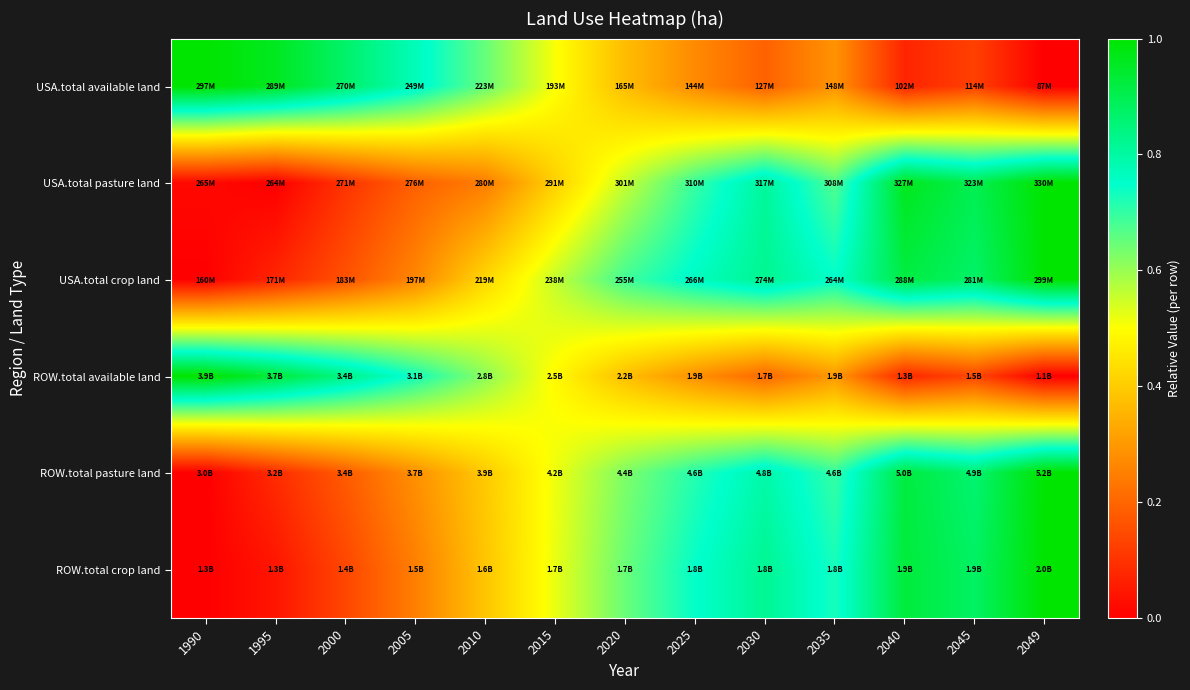

Reading left to right, what are all the values shown in this chart?

USA.total available land: 1990=1.0	1995=1.0	2000=0.9	2005=0.8	2010=0.6	2015=0.5	2020=0.4	2025=0.3	2030=0.2	2035=0.3	2040=0.1	2045=0.1	2049=0.0
USA.total pasture land: 1990=0.0	1995=0.0	2000=0.1	2005=0.2	2010=0.2	2015=0.4	2020=0.6	2025=0.7	2030=0.8	2035=0.7	2040=1.0	2045=0.9	2049=1.0
USA.total crop land: 1990=0.0	1995=0.1	2000=0.2	2005=0.3	2010=0.4	2015=0.6	2020=0.7	2025=0.8	2030=0.8	2035=0.7	2040=0.9	2045=0.9	2049=1.0
ROW.total available land: 1990=1.0	1995=0.9	2000=0.8	2005=0.7	2010=0.6	2015=0.5	2020=0.4	2025=0.3	2030=0.2	2035=0.3	2040=0.1	2045=0.1	2049=0.0
ROW.total pasture land: 1990=0.0	1995=0.1	2000=0.2	2005=0.3	2010=0.4	2015=0.5	2020=0.6	2025=0.7	2030=0.8	2035=0.7	2040=0.9	2045=0.9	2049=1.0
ROW.total crop land: 1990=0.0	1995=0.0	2000=0.1	2005=0.3	2010=0.4	2015=0.5	2020=0.6	2025=0.7	2030=0.8	2035=0.7	2040=0.9	2045=0.9	2049=1.0